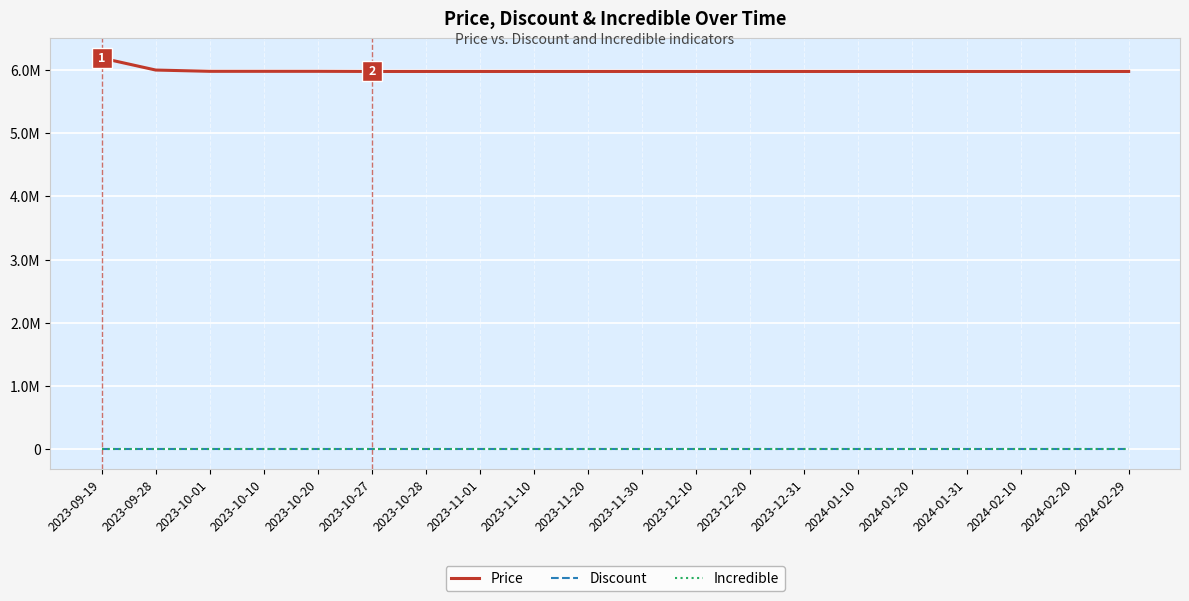

True or false: Price and Discount cross at least once.

False